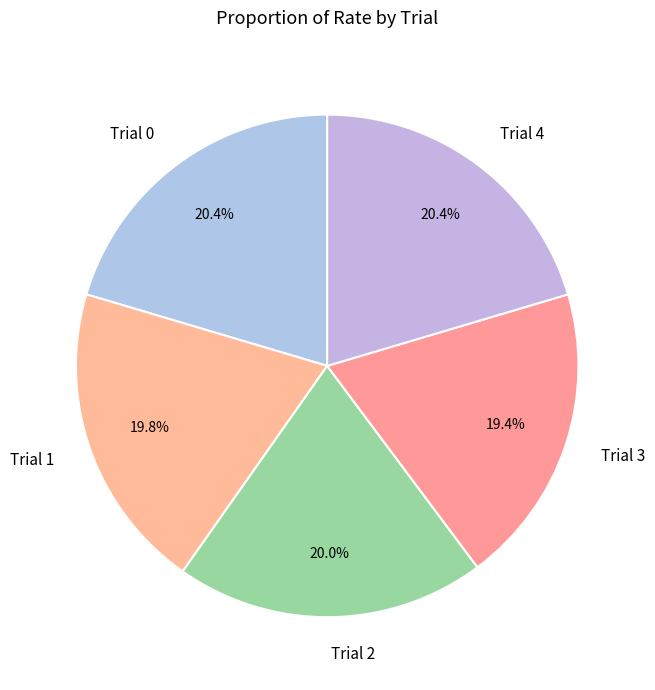

Combined, do Trial 1 and Trial 4 account for over 50%?

No